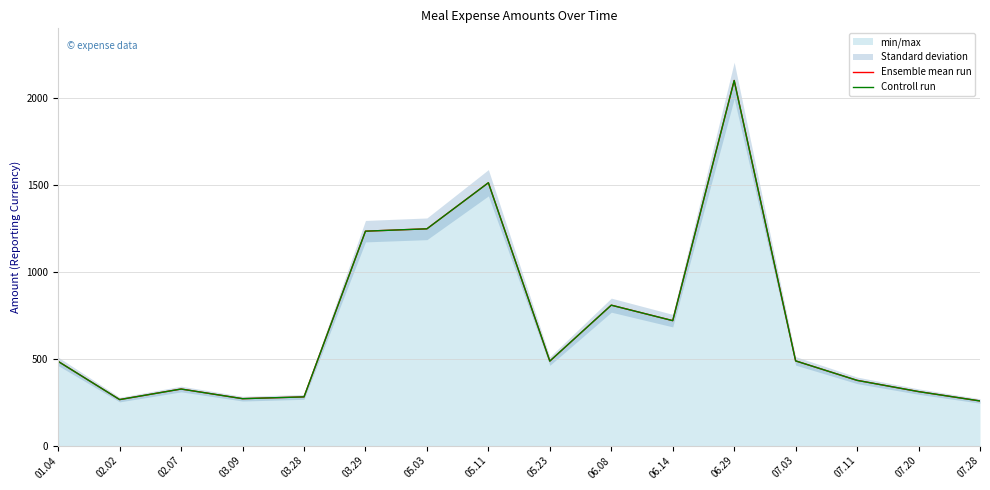

True or false: Controll run has a value of 838.5 at 07.03.

False